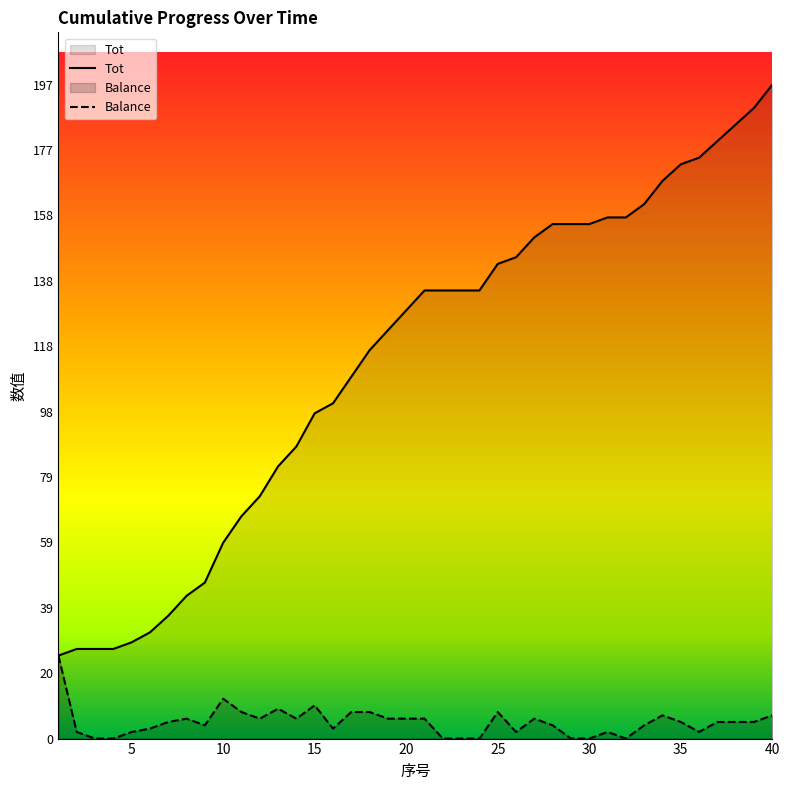

True or false: Balance and Tot cross at least once.

False